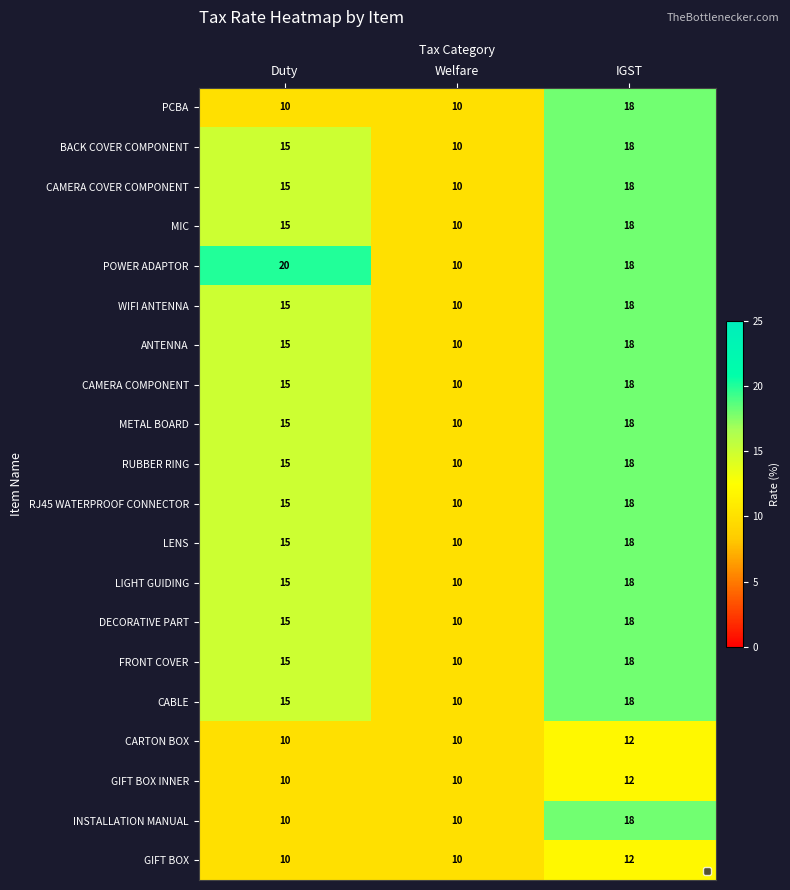

At IGST, list the series in order from largest to smallest.

PCBA, BACK COVER COMPONENT, CAMERA COVER COMPONENT, MIC, POWER ADAPTOR, WIFI ANTENNA, ANTENNA, CAMERA COMPONENT, METAL BOARD, RUBBER RING, RJ45 WATERPROOF CONNECTOR, LENS, LIGHT GUIDING, DECORATIVE PART, FRONT COVER, CABLE, INSTALLATION MANUAL, CARTON BOX, GIFT BOX INNER, GIFT BOX